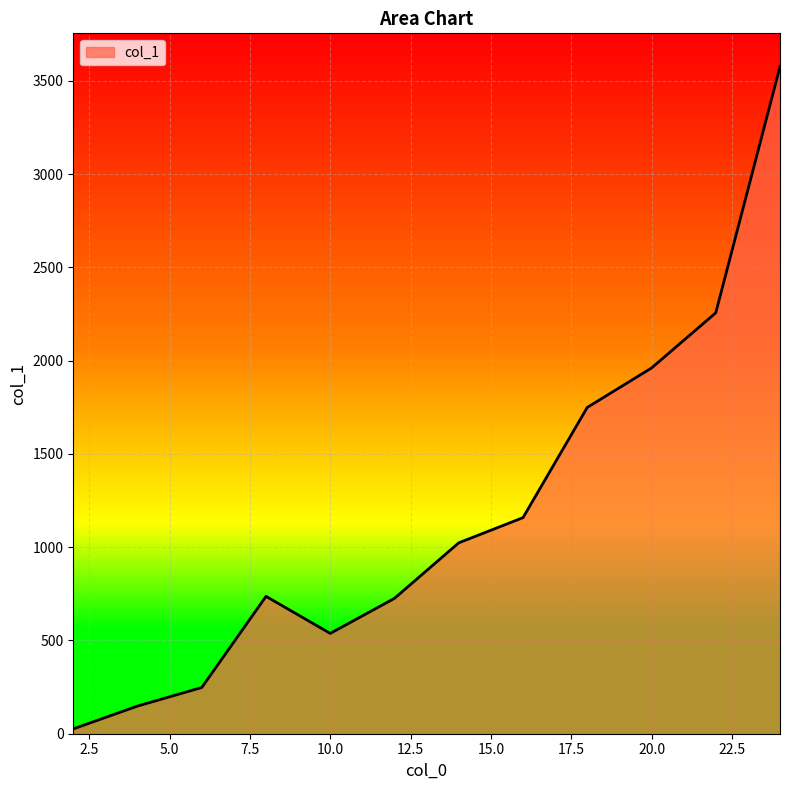

What is the greatest value displayed?

3576.2